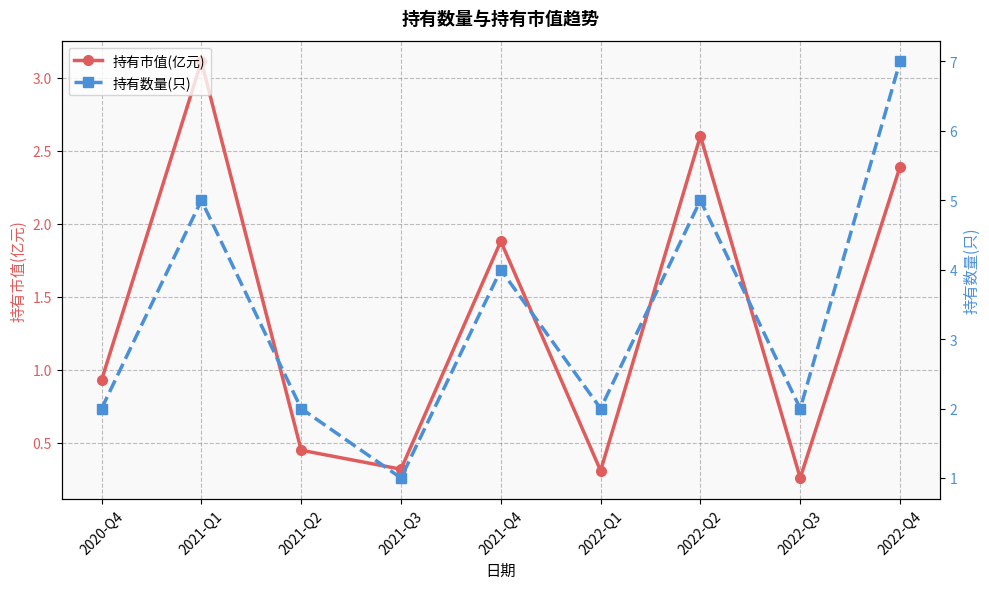

True or false: 持有市值(亿元) and 持有数量(只) cross at least once.

False